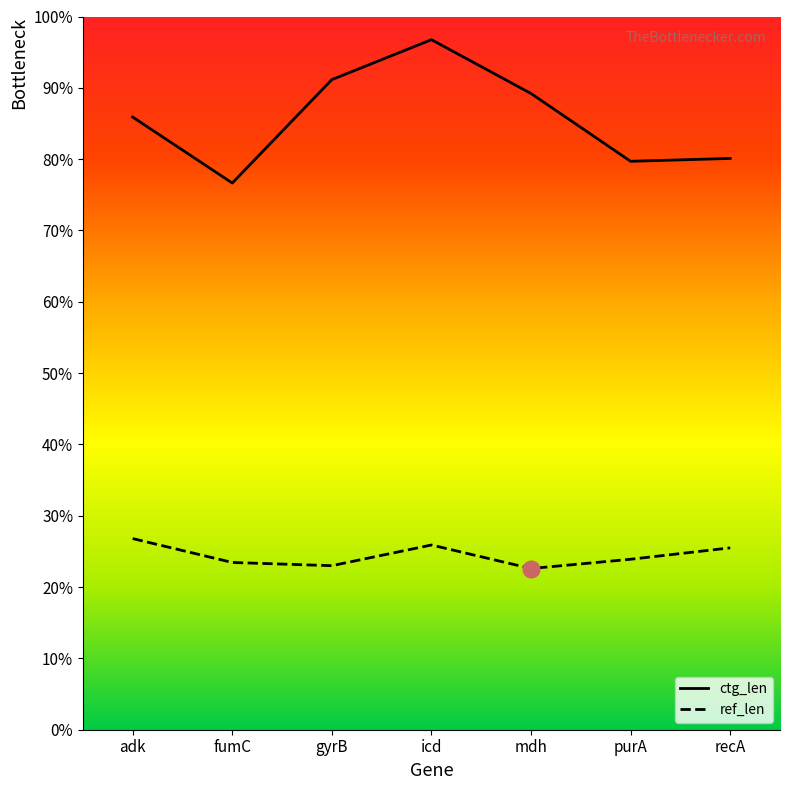

Rank the series by their maximum value, from lowest to highest.

ref_len, ctg_len